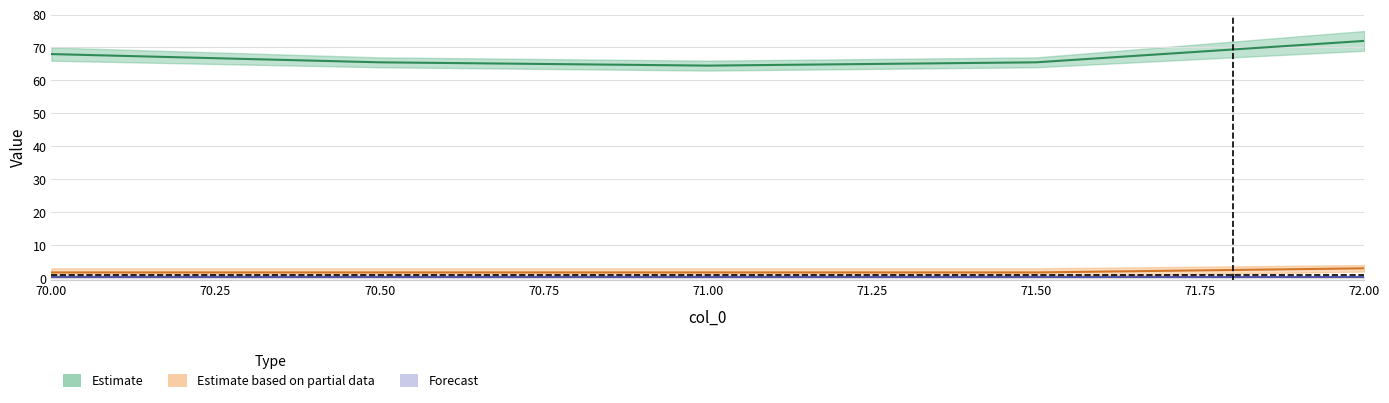

What is the spread (max minus min) of values at 72.0?

75.0